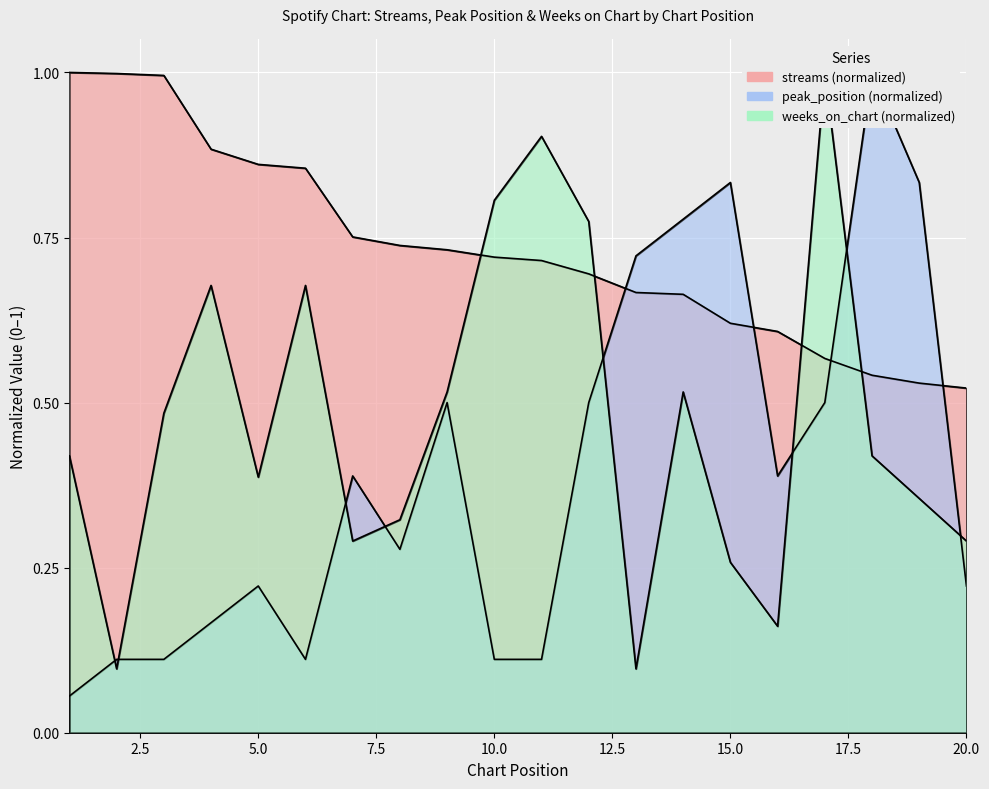

What is the greatest value displayed?

1.0